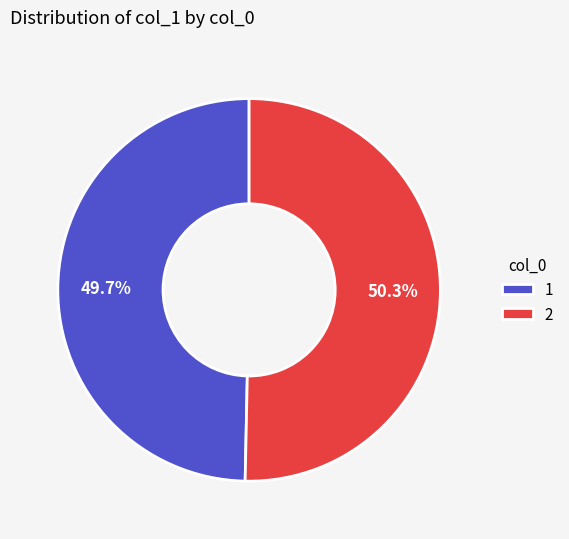

Rank the categories by value from lowest to highest.

1, 2